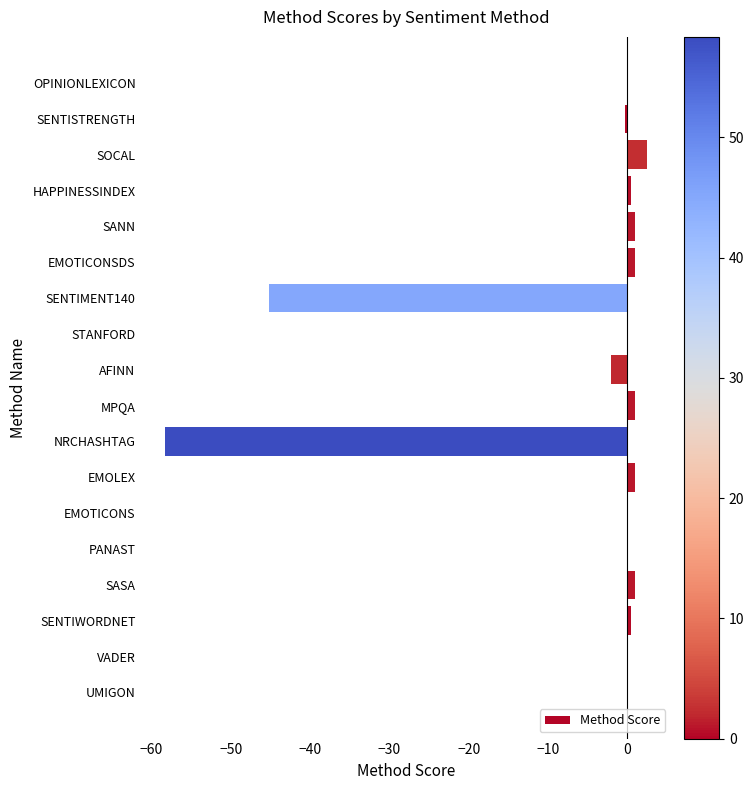

What is the sum of all values?

-97.4